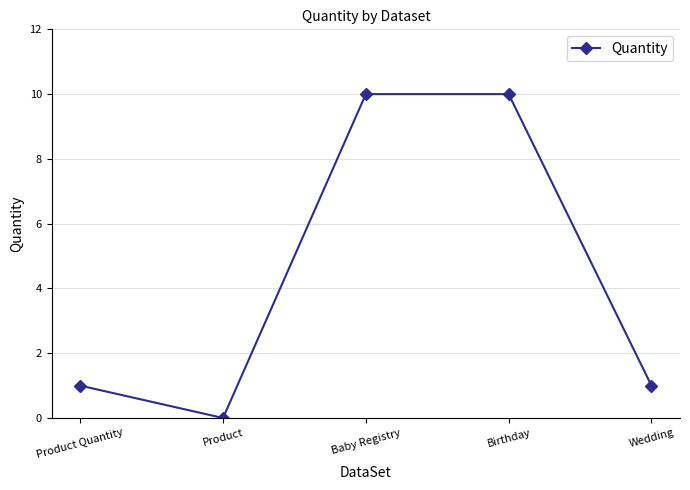

True or false: the data shows 5 at Baby Registry.

False